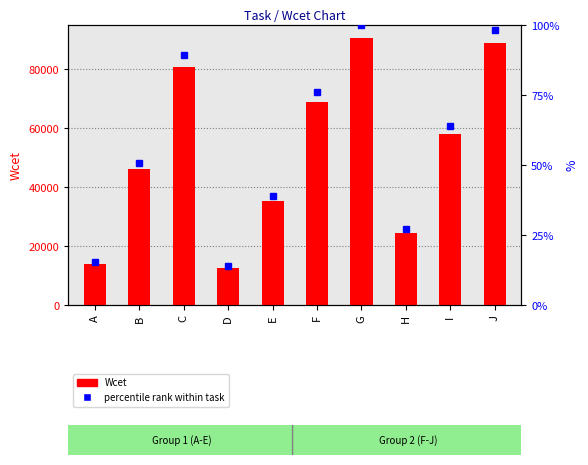

What is the change in value from E to F?

+33515